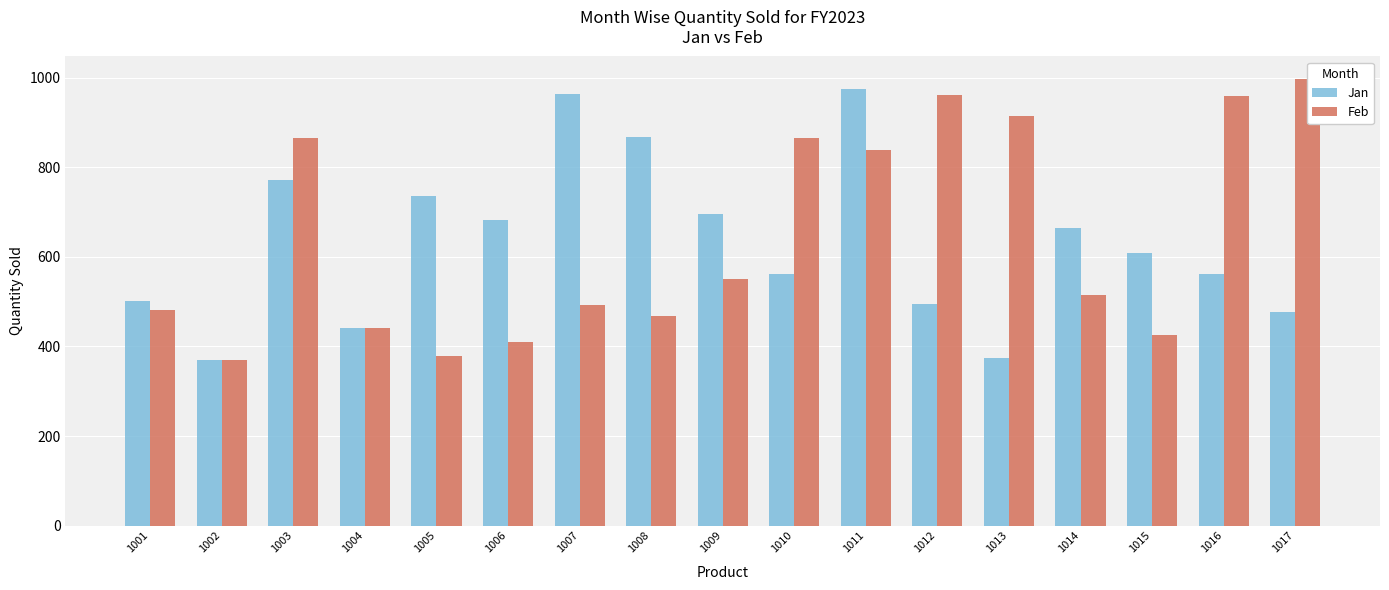

Reading right to left, what are all the values shown in this chart?

Jan: 477	563	609	664	374	496	975	562	697	868	963	683	736	441	773	370	502
Feb: 998	960	426	514	916	962	839	866	550	468	492	409	379	441	865	369	482